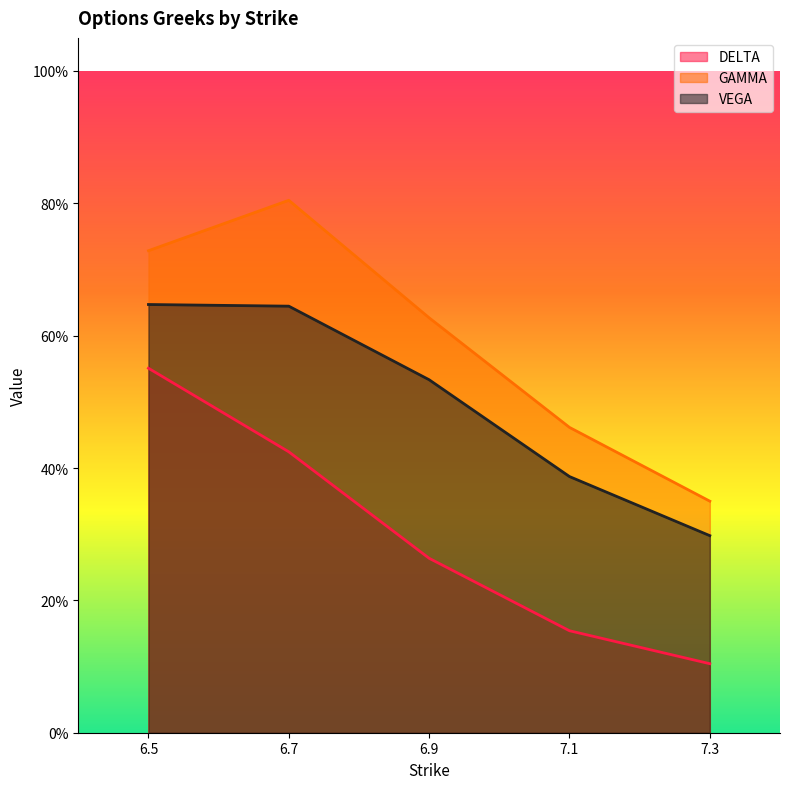

What are all the series names shown in the legend?

DELTA, GAMMA, VEGA